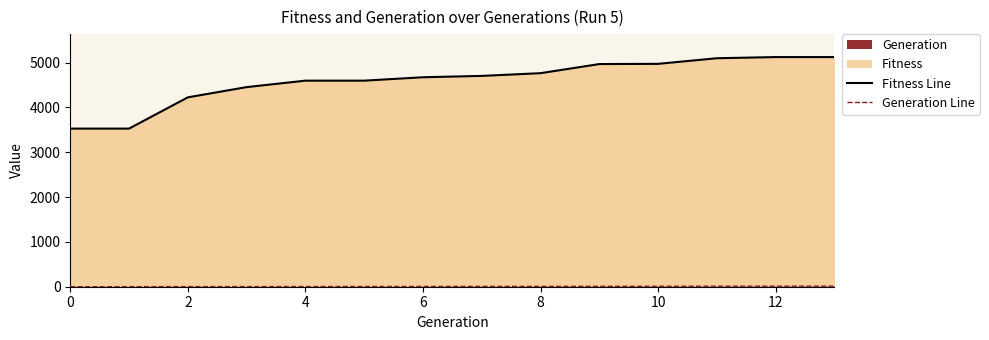

What is the difference between the maximum and minimum values in the Fitness Line series?

1595